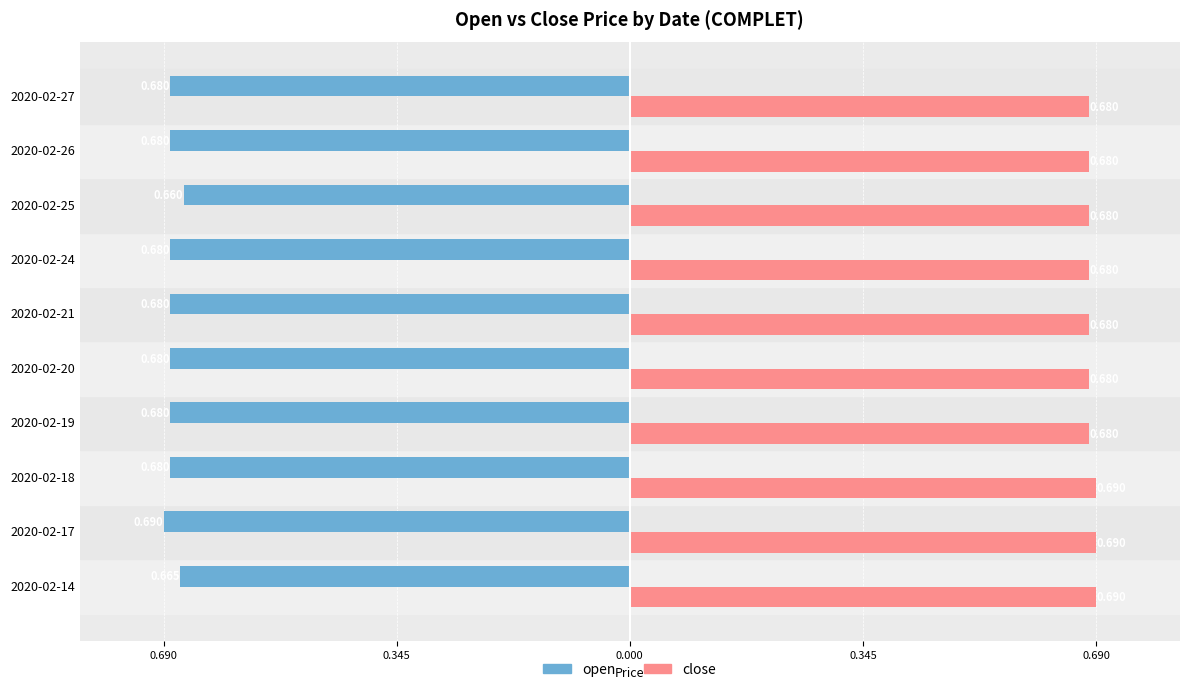

Rank the series by their average value, from lowest to highest.

open, close